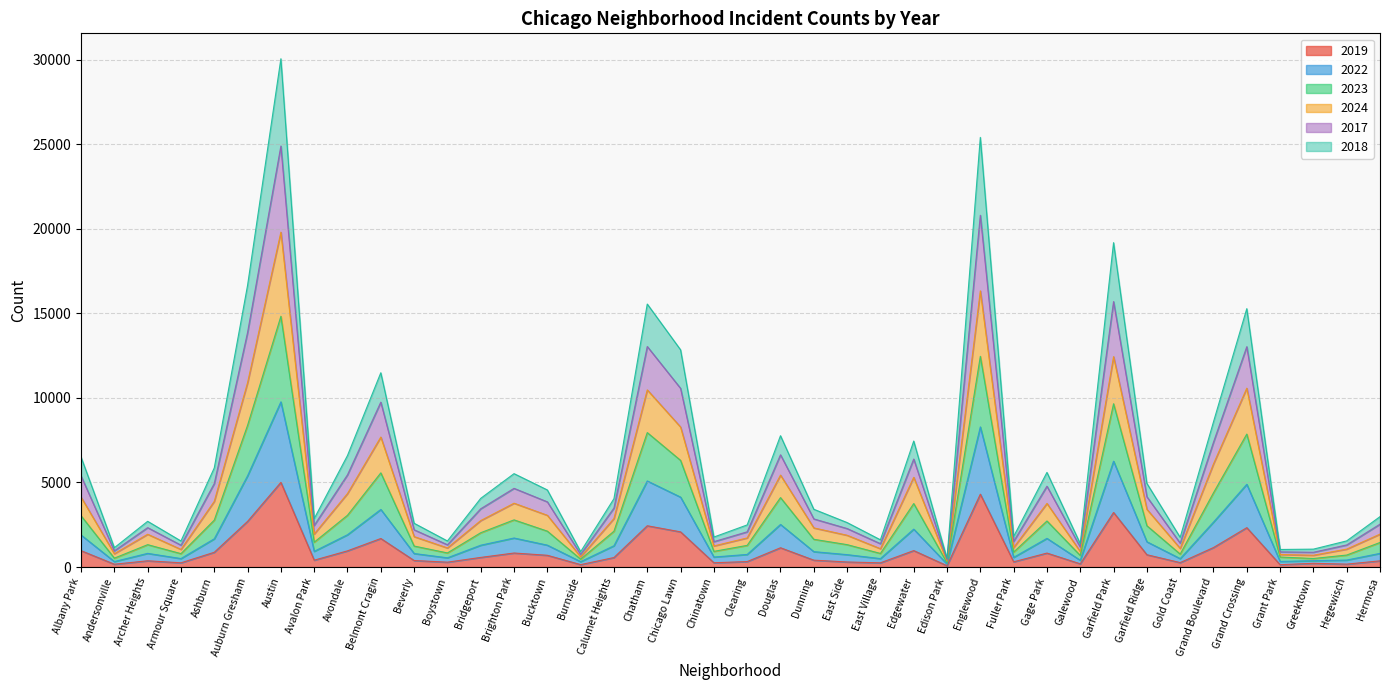

True or false: 2018 has a value of 545 at Boystown.

True